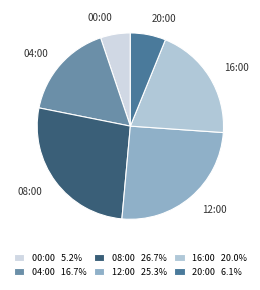

The 12:00 slice represents 25% of the pie. True or false?

True